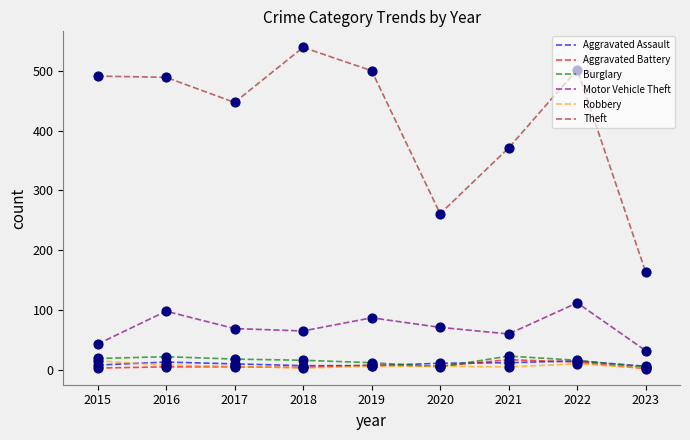

At which category is the sum across all series the highest?

2022